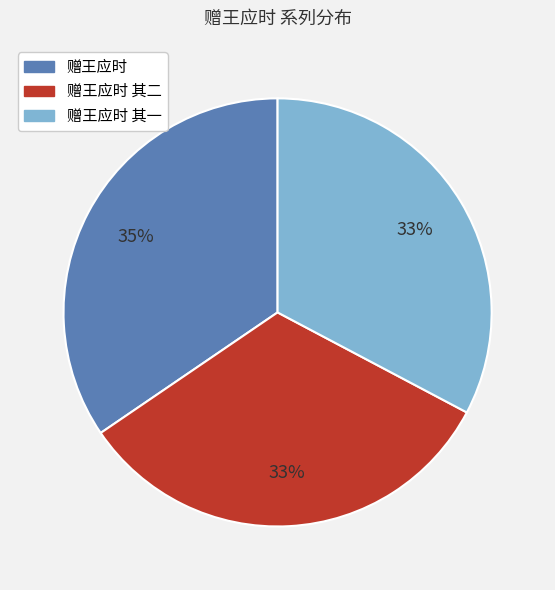

To the nearest percent, what is the average slice percentage?

33%